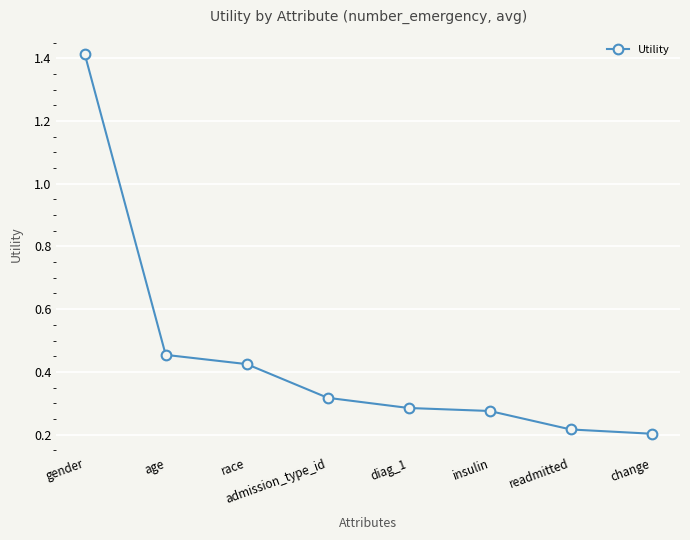

The chart shows a value of 0.2 at change. True or false?

True